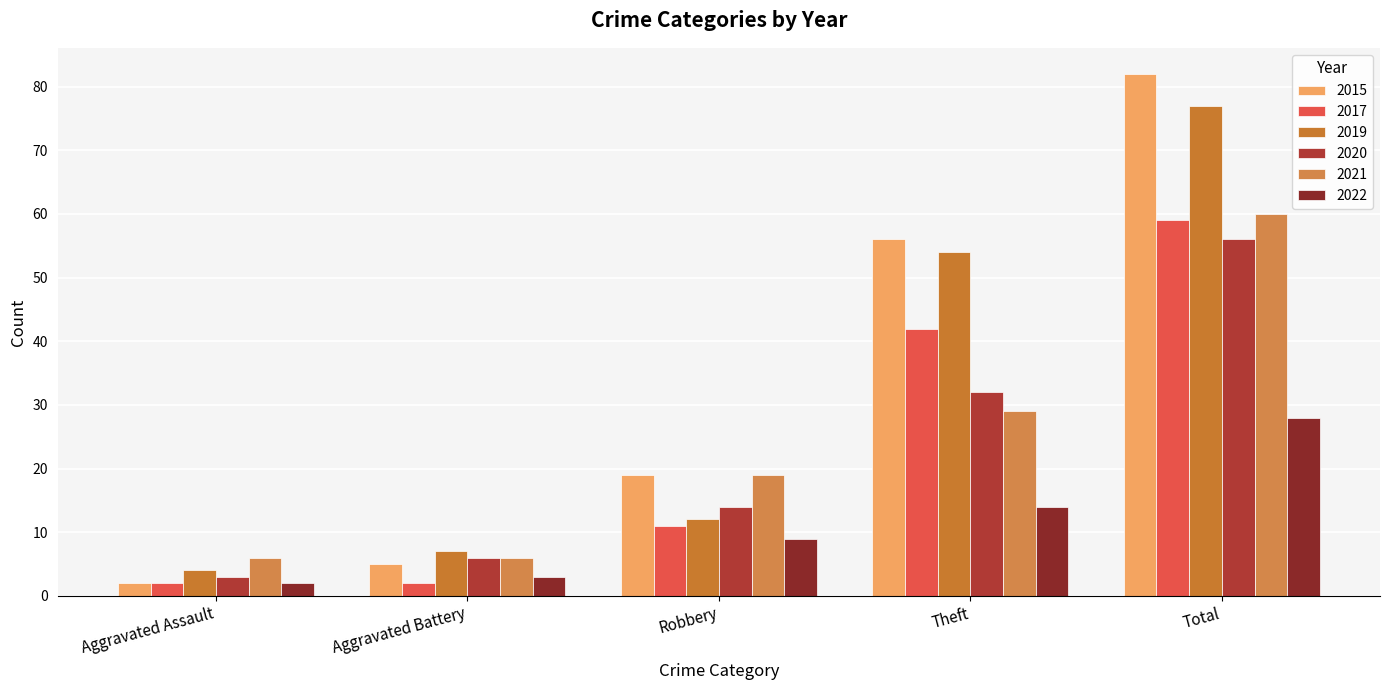

Is it true that 2015 equals 82 at Total?

True